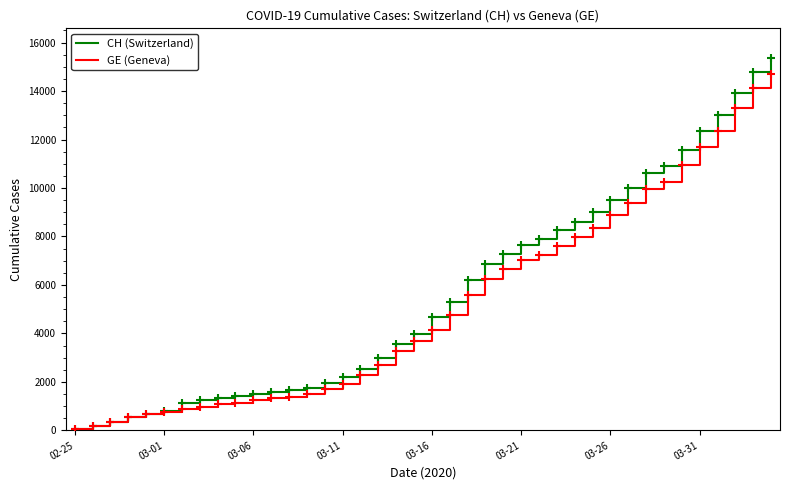

At how many categories does at least one series exceed 6541?

17